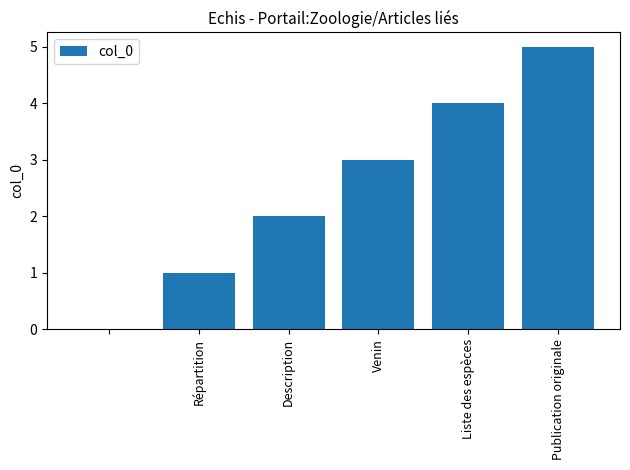

What is the greatest value displayed?

5